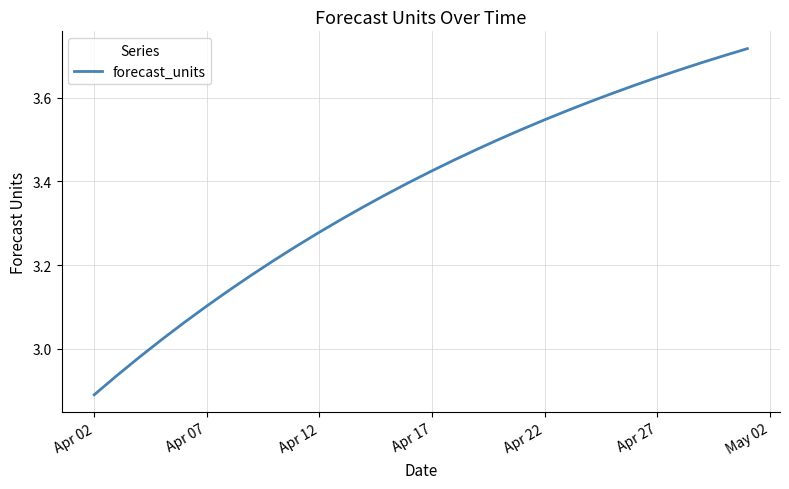

The chart shows a value of 6.1 at Apr 17. True or false?

False